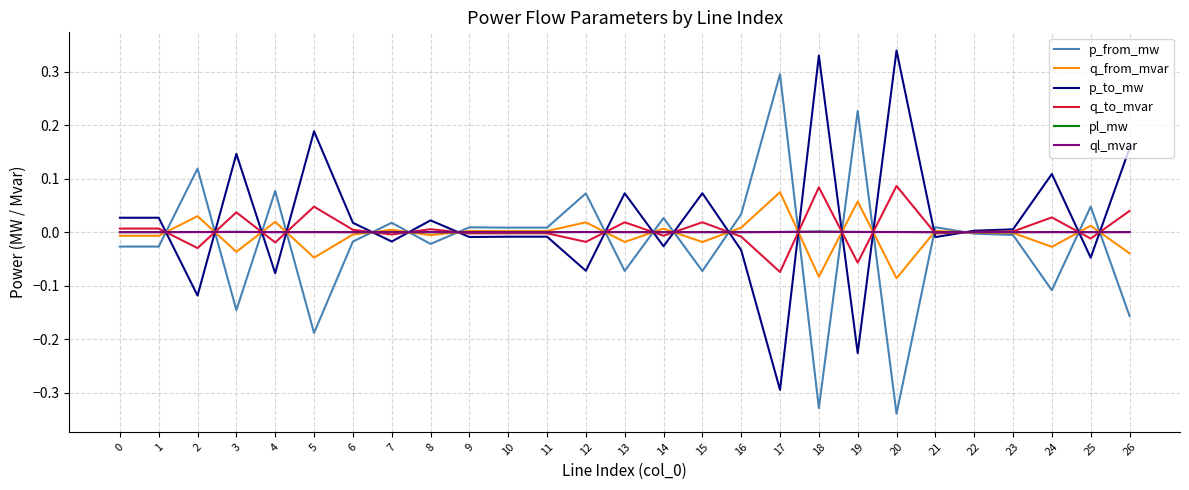

How many lines are shown in the chart?

6